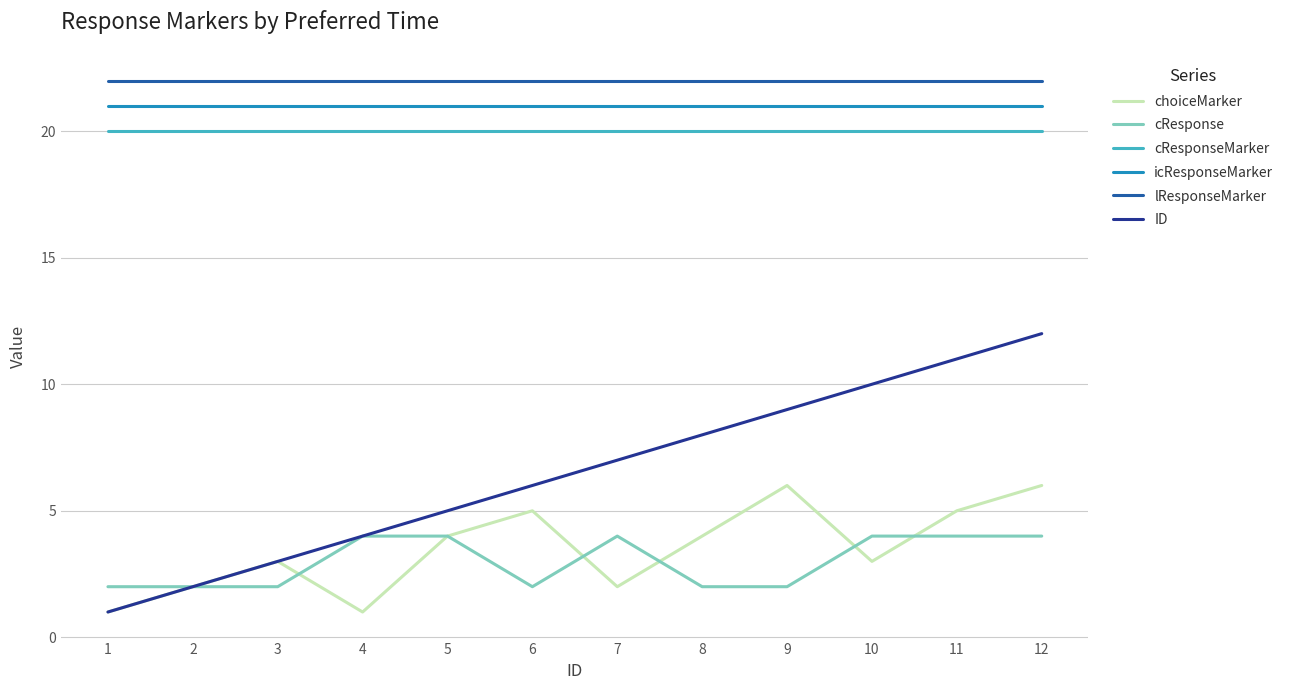

What is the minimum value for cResponseMarker?

20